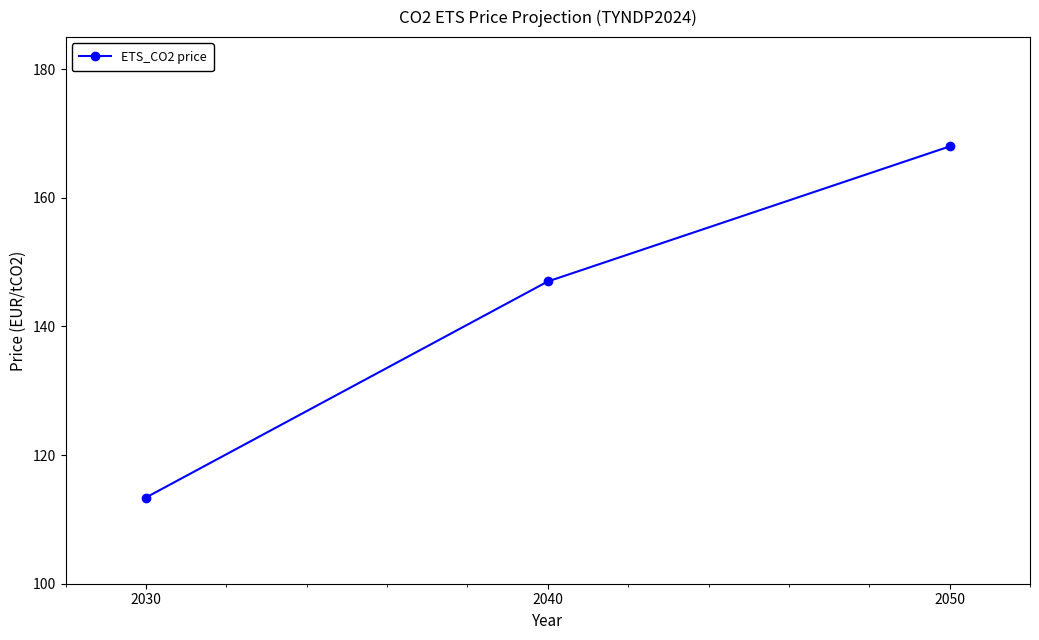

How many categories are shown in the chart?

3